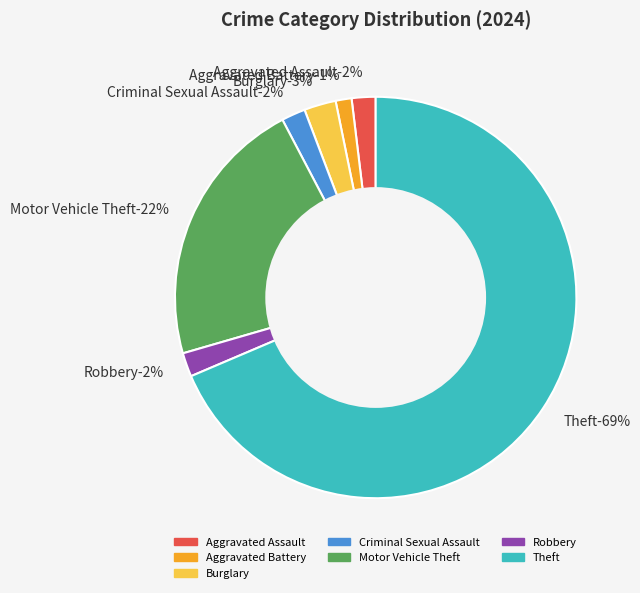

Rank the categories by value from lowest to highest.

Aggravated Battery, Aggravated Assault, Criminal Sexual Assault, Robbery, Burglary, Motor Vehicle Theft, Theft